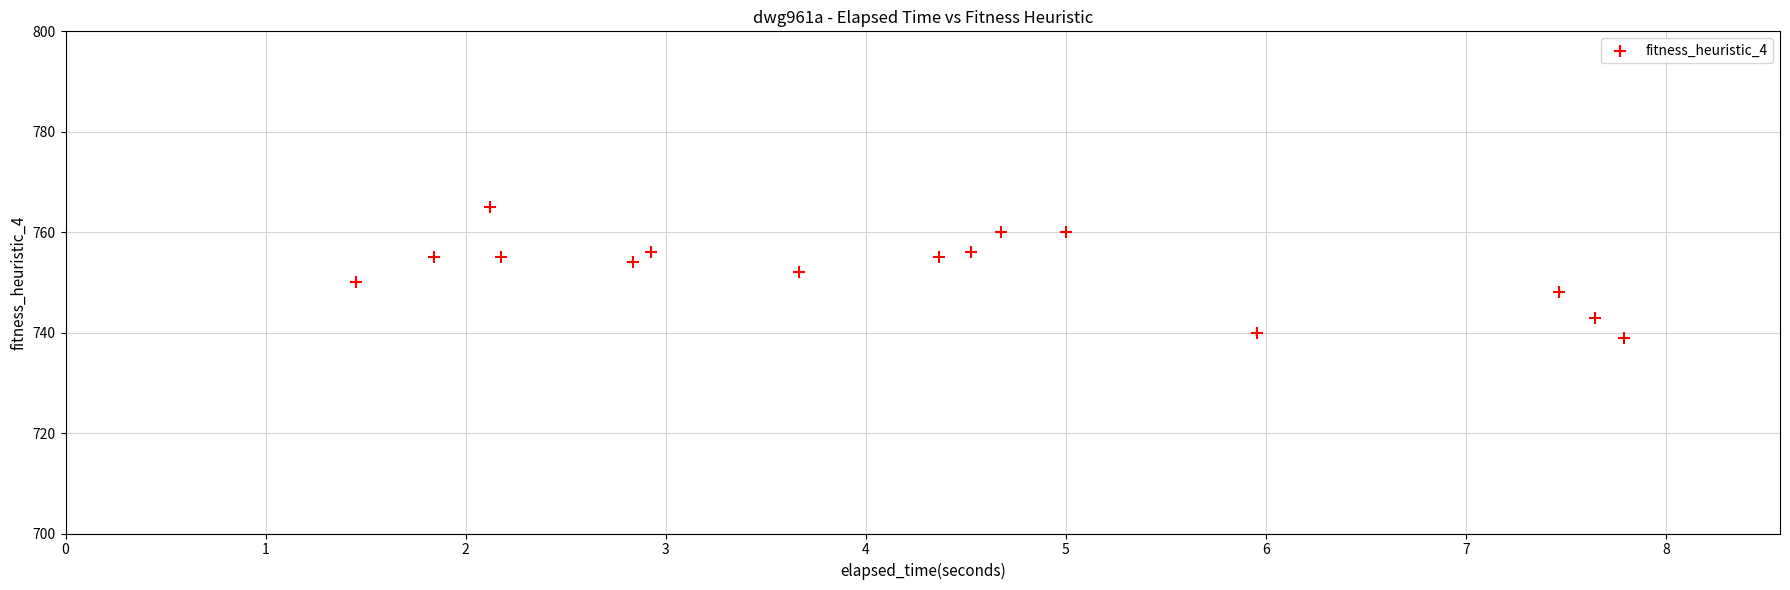

What is the range of Y values (max minus min)?

26